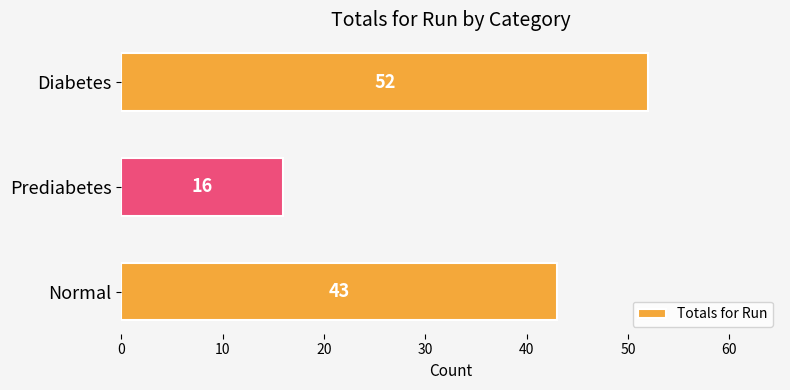

What is the difference between the maximum and minimum values?

36